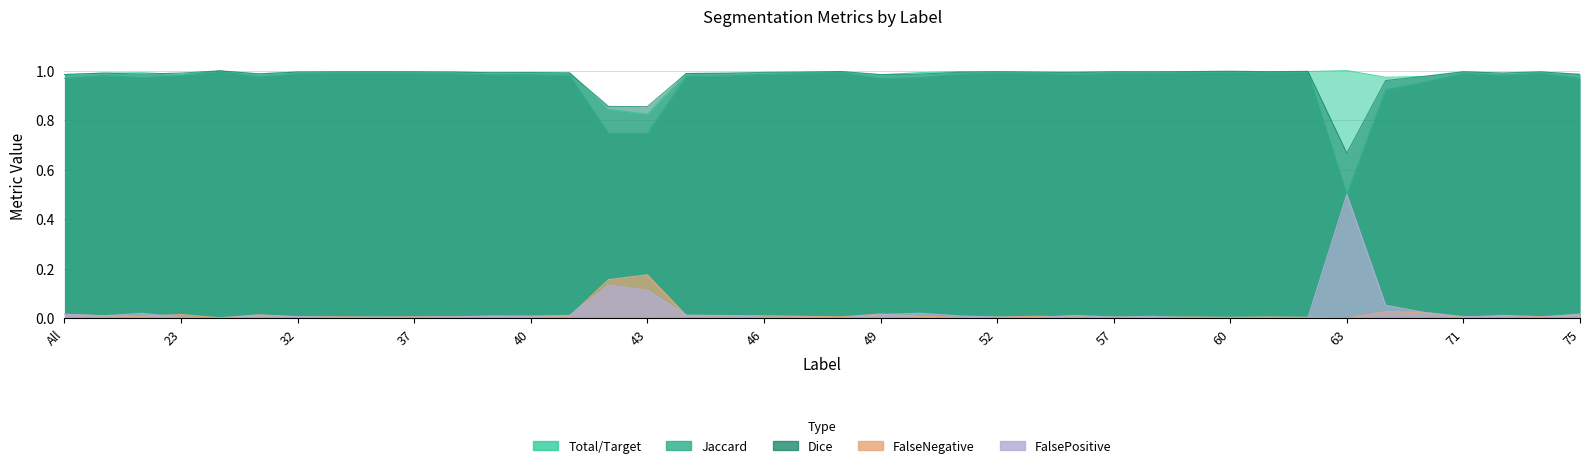

Is it true that Dice equals 0.5 at 64?

False